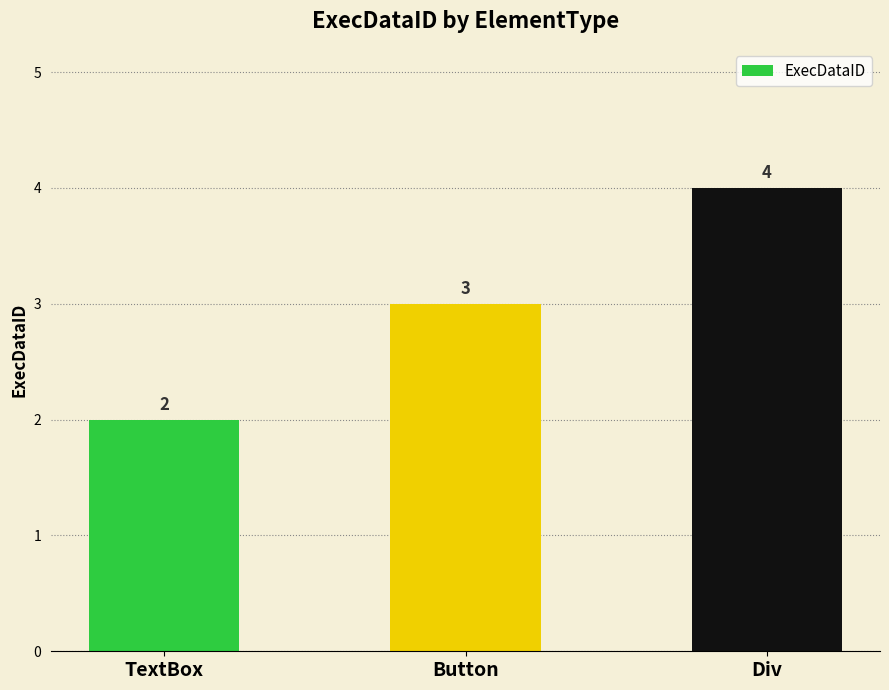

Between Div and Button, which is larger?

Div